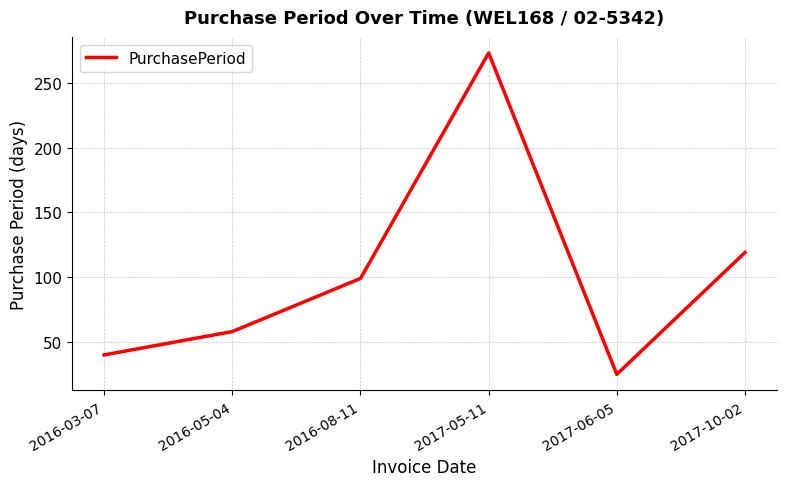

Rank the categories by value from highest to lowest.

2017-05-11, 2017-10-02, 2016-08-11, 2016-05-04, 2016-03-07, 2017-06-05